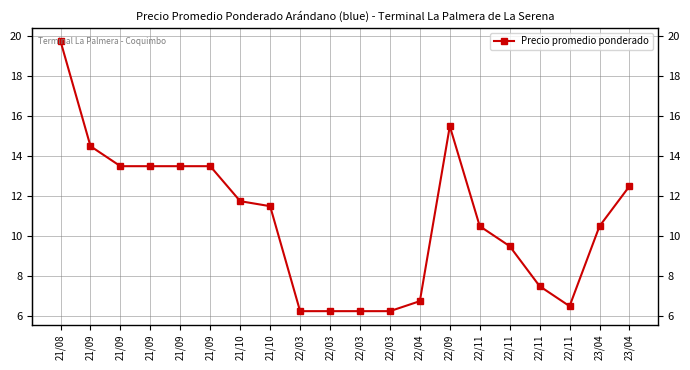

Reading right to left, transcribe all the data shown in this chart.

23/04=12500	23/04=10500	22/11=6500	22/11=7500	22/11=9500	22/11=10500	22/09=15500	22/04=6750	22/03=6250	22/03=6250	22/03=6250	22/03=6250	21/10=11500	21/10=11750	21/09=13500	21/09=13500	21/09=13500	21/09=13500	21/09=14500	21/08=19750